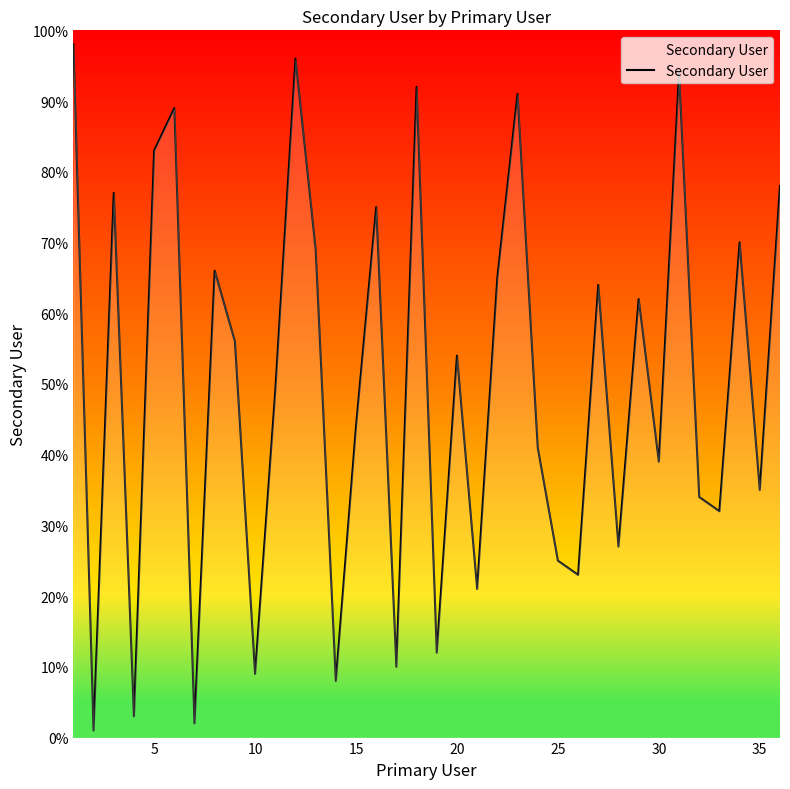

How many lines are shown in the chart?

1